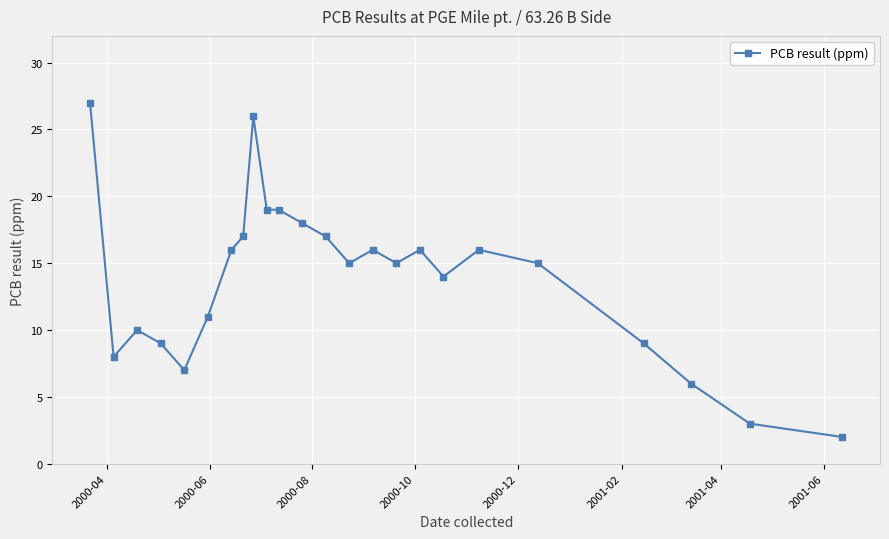

Reading left to right, what are all the values shown in this chart?

27	8	10	9	7	11	16	17	26	19	19	18	17	15	16	15	16	14	16	15	9	6	3	2